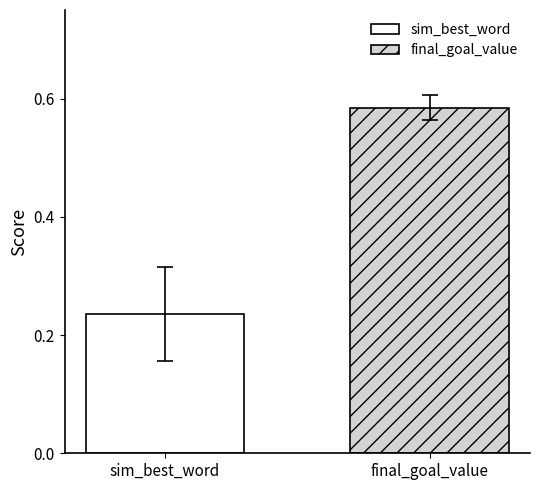

Which series has the largest range (max minus min)?

sim_best_word